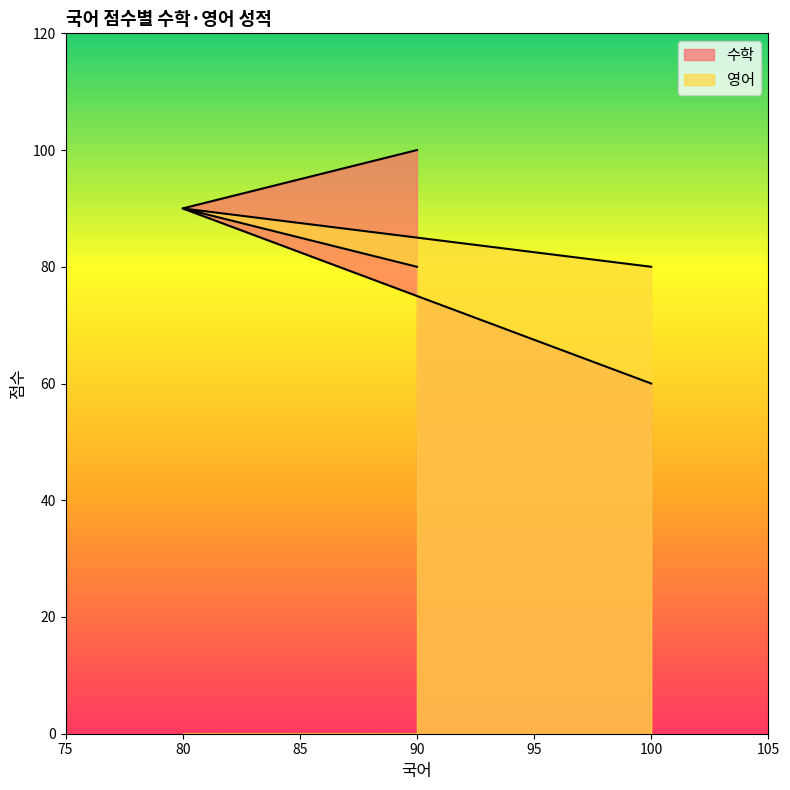

List the series in order of their peak value, lowest first.

영어, 수학